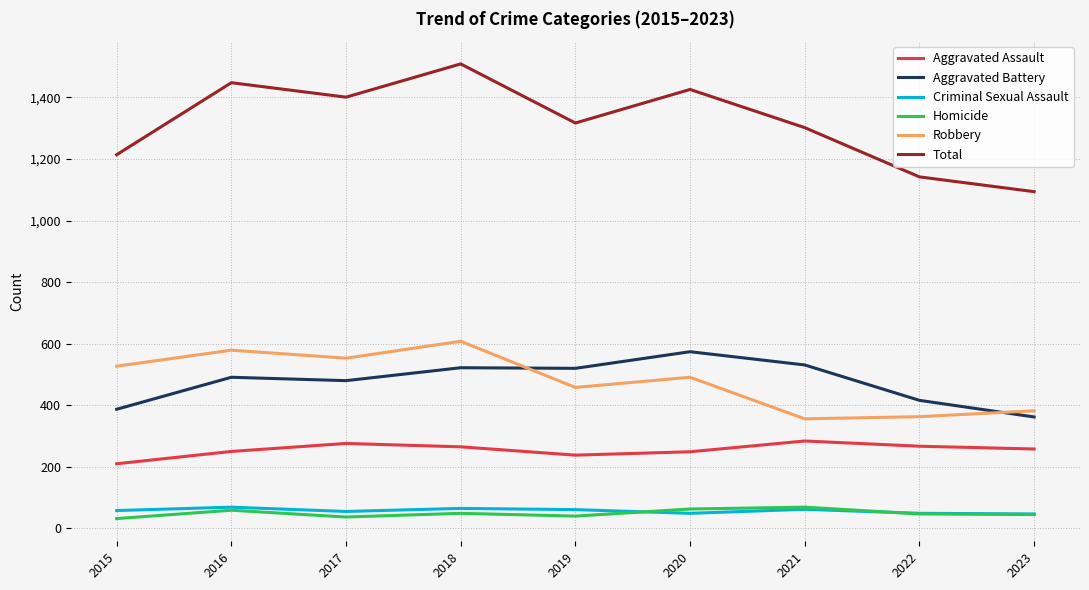

At which category is the sum across all series the highest?

2018